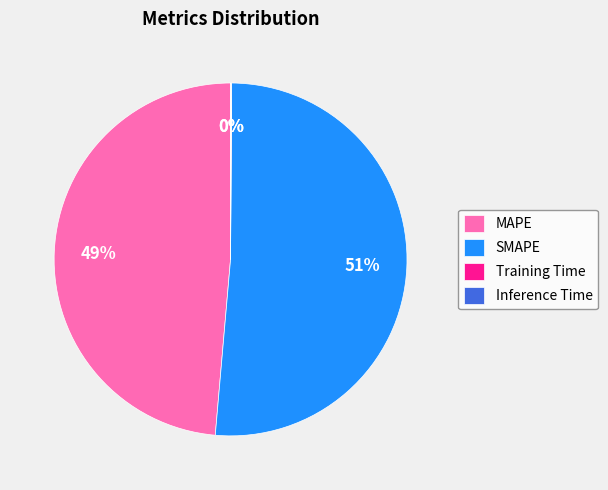

Which slice is the largest?

SMAPE